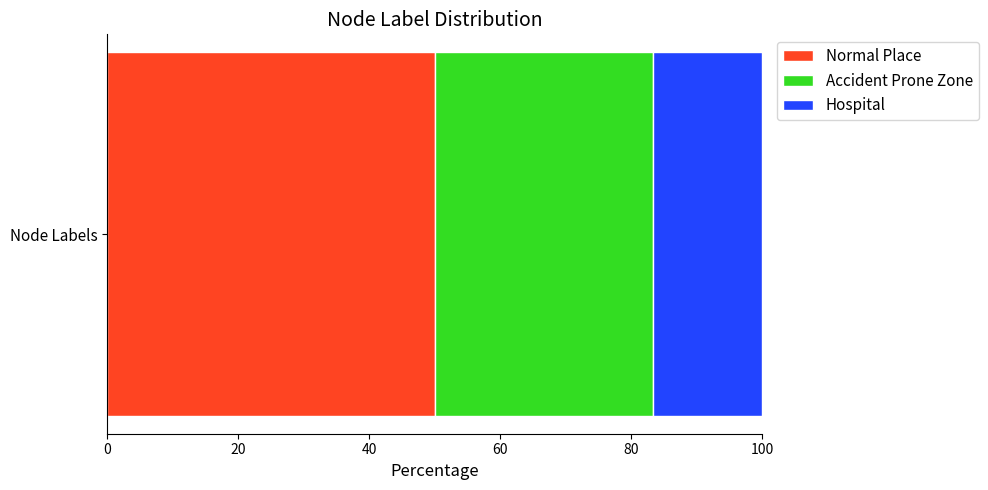

Rank the categories by Normal Place value from highest to lowest.

Node Labels